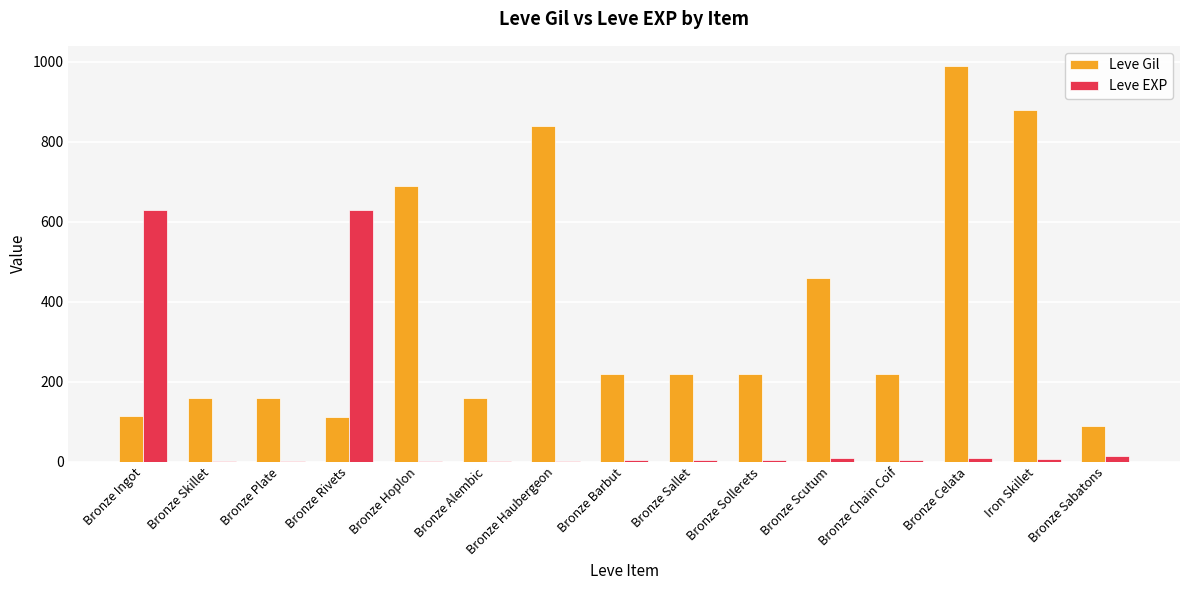

Which series has the largest total across all categories?

Leve Gil